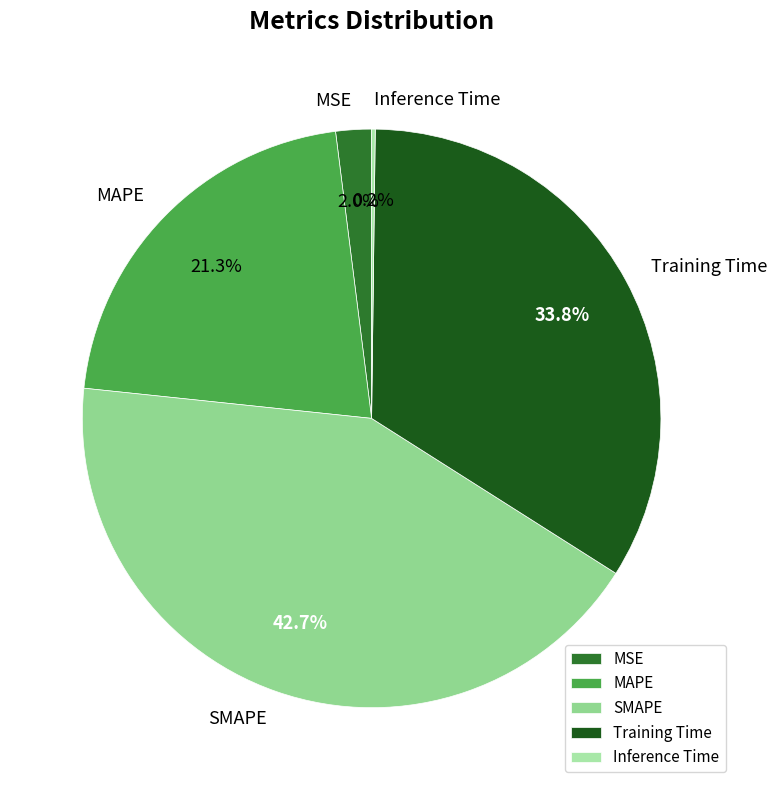

To the nearest percent, what portion does MSE represent?

2%